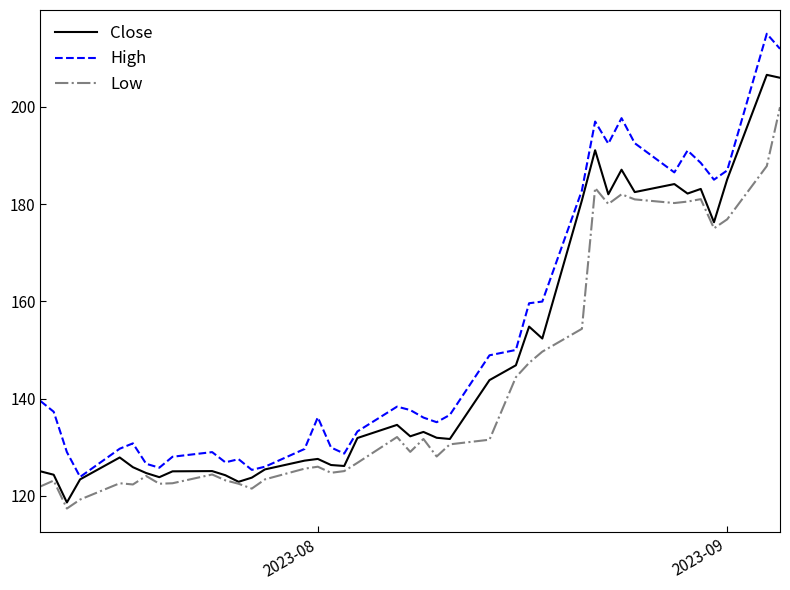

True or false: High and Low cross at least once.

False